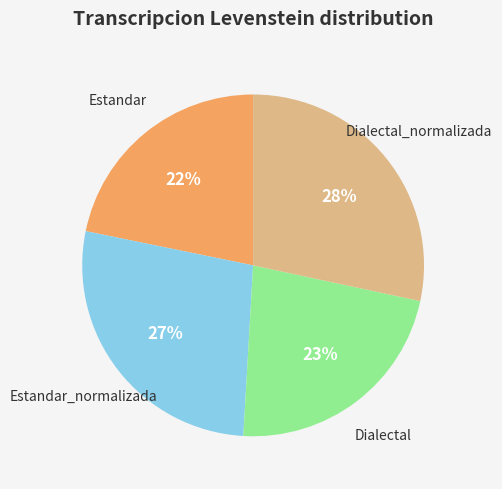

Is there a majority slice in this chart?

No